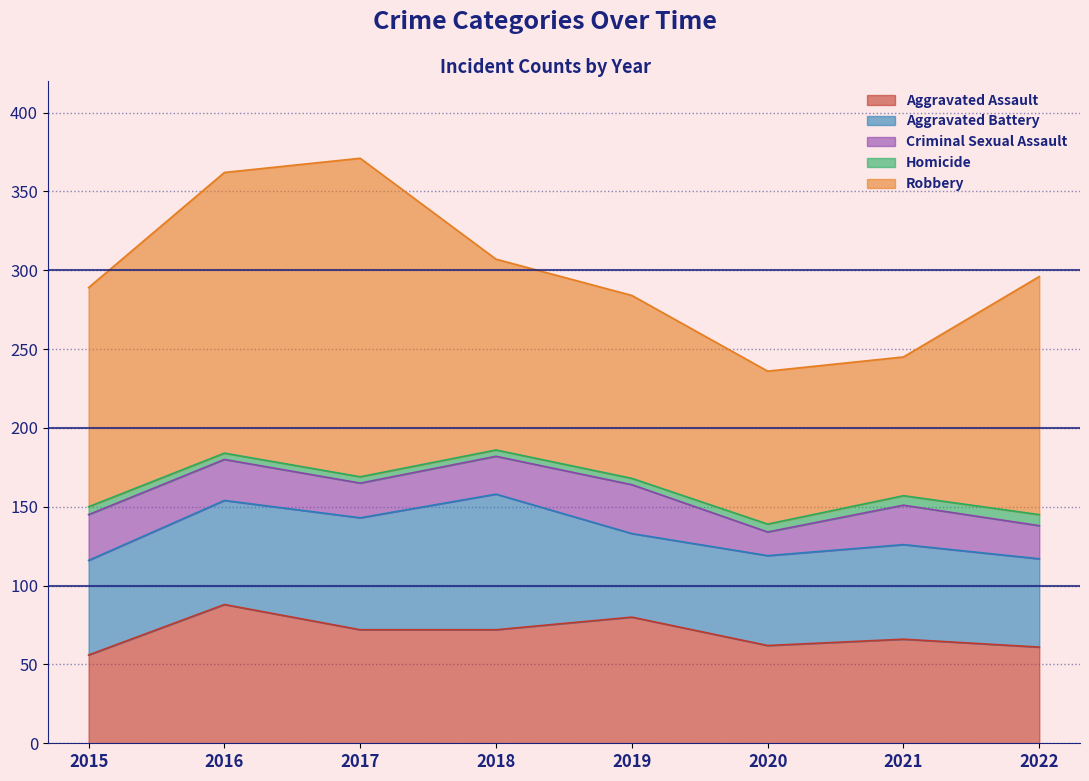

Reading left to right, what are all the values shown in this chart?

Aggravated Assault: 56	88	72	72	80	62	66	61
Aggravated Battery: 60	66	71	86	53	57	60	56
Criminal Sexual Assault: 29	26	22	24	31	15	25	21
Homicide: 5	4	4	4	4	5	6	7
Robbery: 139	178	202	121	116	97	88	151